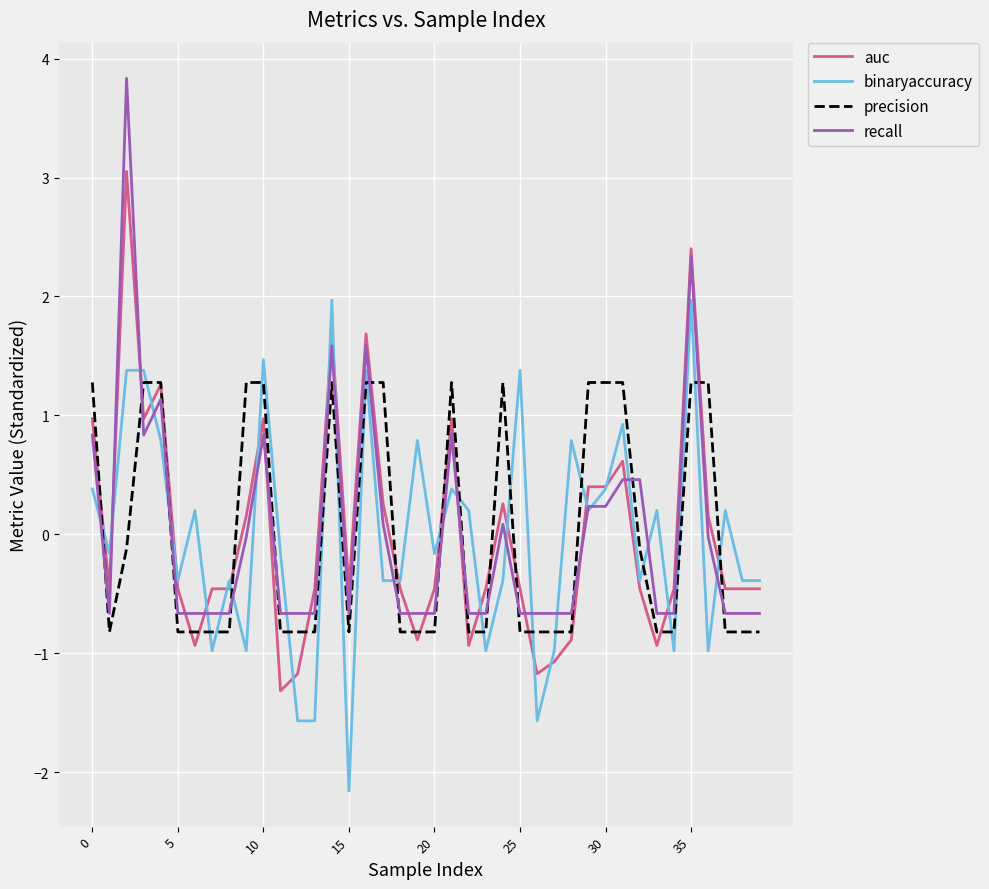

Which series has the widest spread of values?

recall